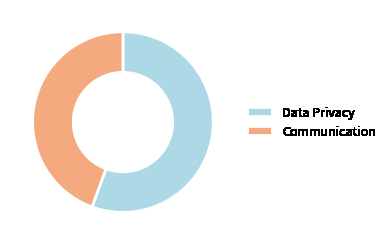

How many slices are in this pie chart?

2